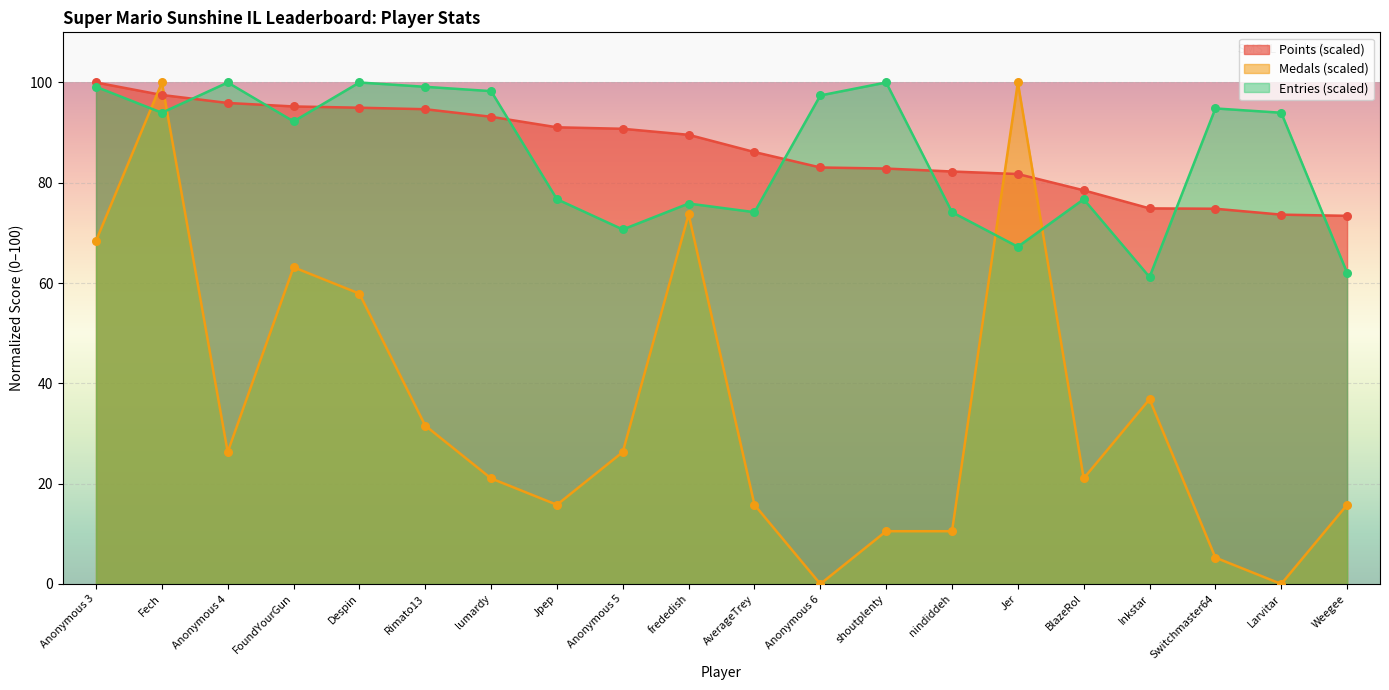

What is the total value across all series at Anonymous 6?

180.5